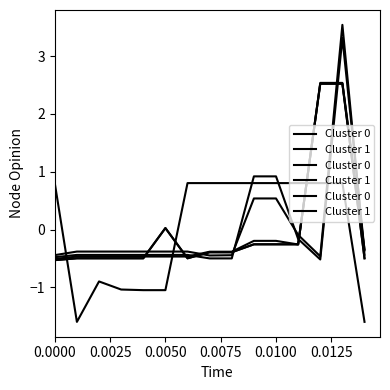

How many data points does each series have?

15